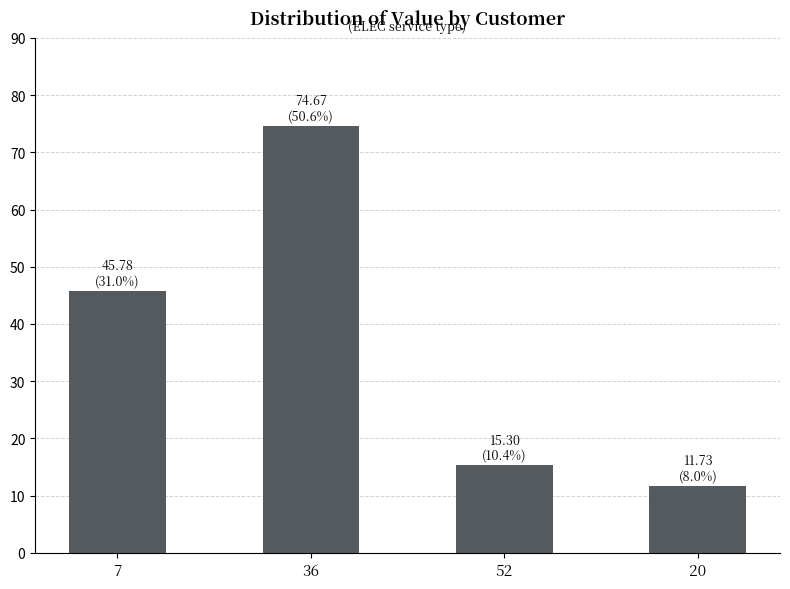

At which label is the value closest to 43?

7